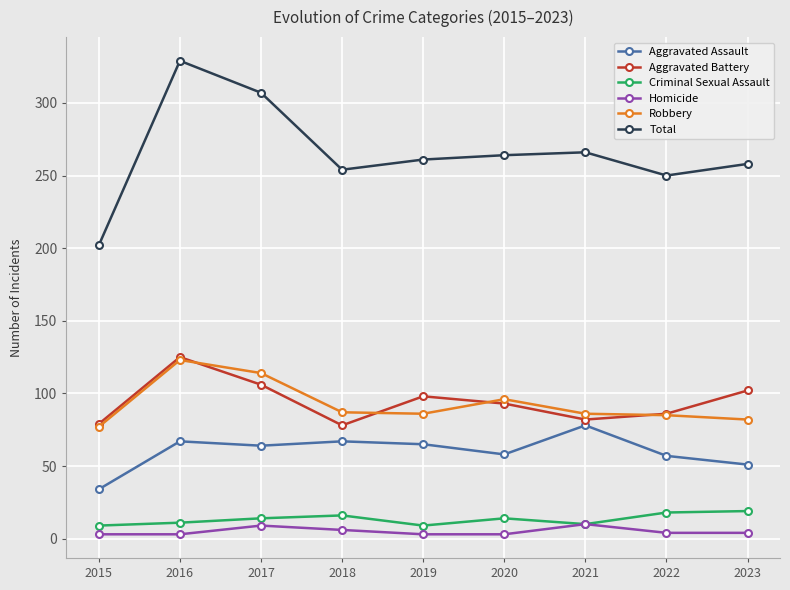

What is the maximum value shown in the chart?

329